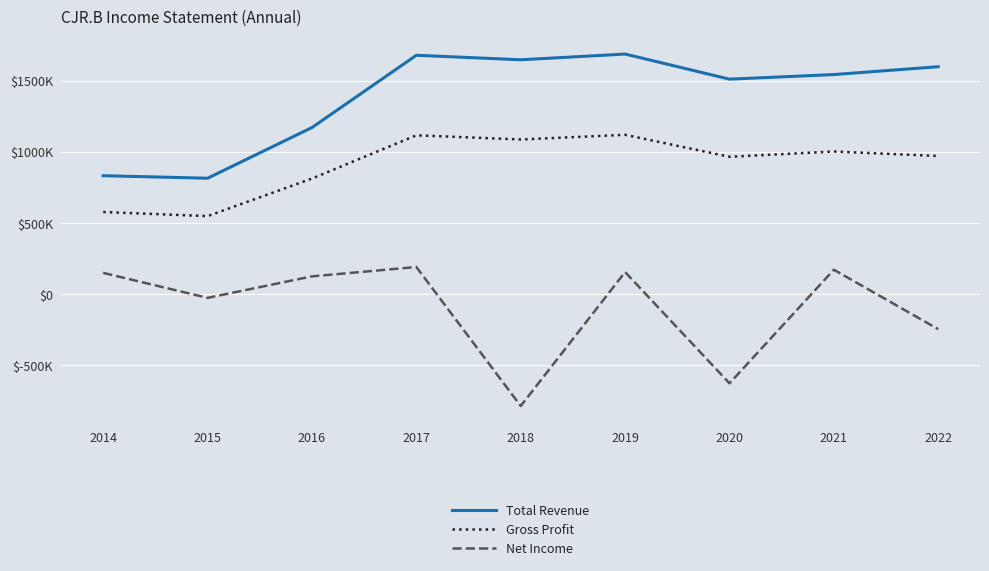

What are all the series names shown in the legend?

Total Revenue, Gross Profit, Net Income